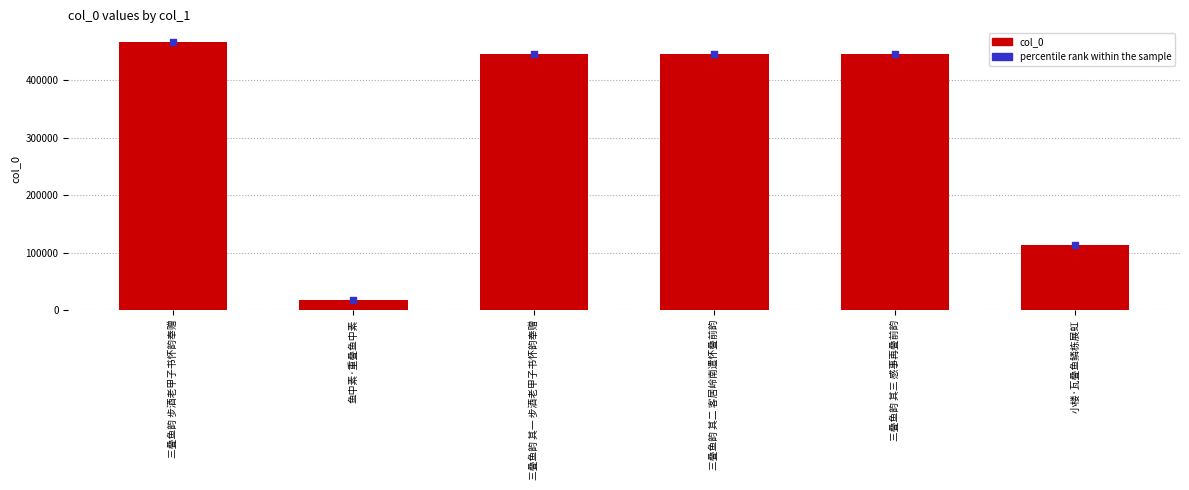

What are all the series names shown in the legend?

col_0, percentile rank within the sample